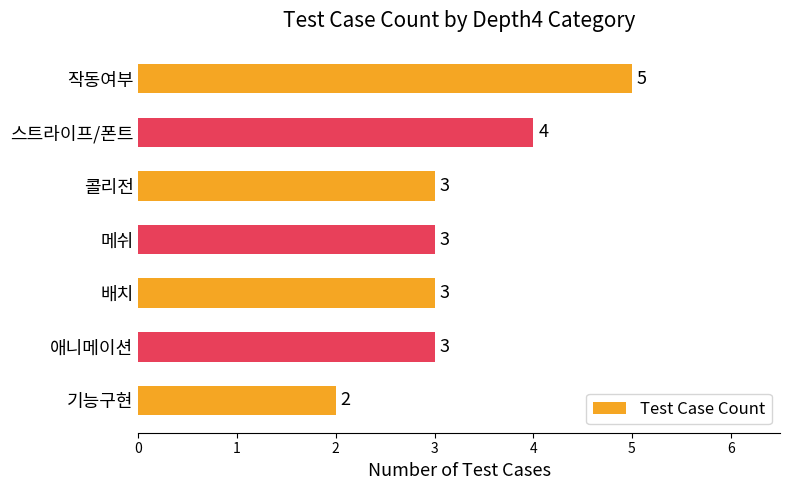

What is the average value?

3